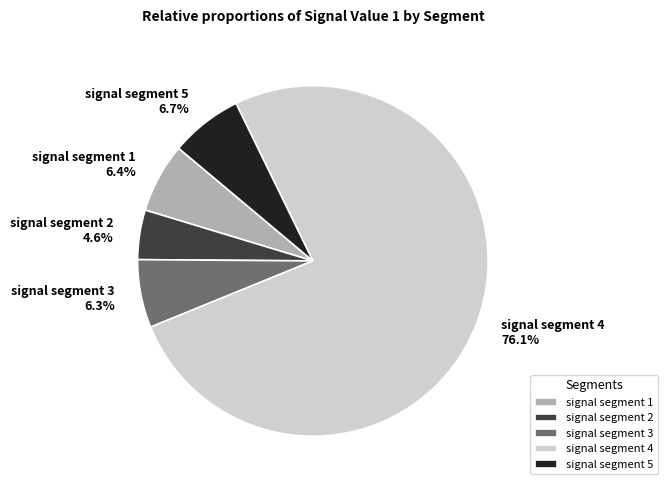

Combined, do signal segment 1 and signal segment 3 account for over 50%?

No